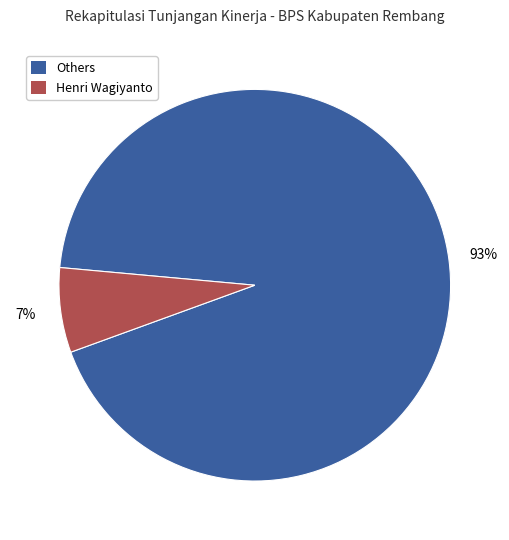

What is the ratio of the value at Others to the value at Henri Wagiyanto?

13.3